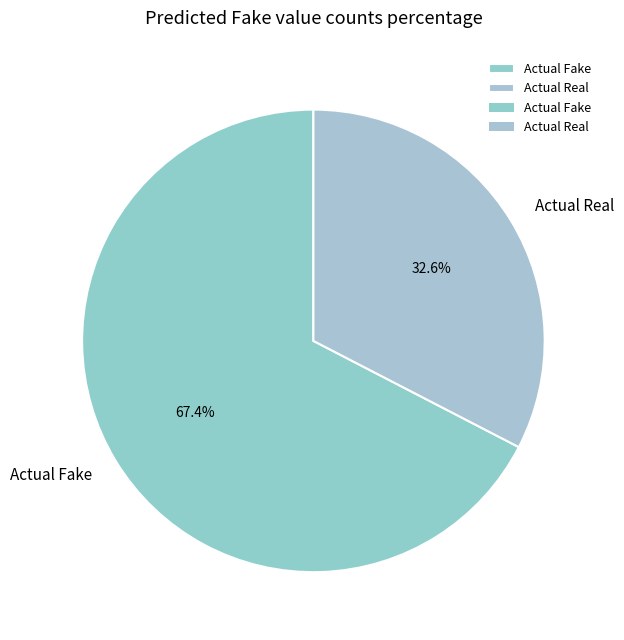

Does any single category account for the majority?

Yes